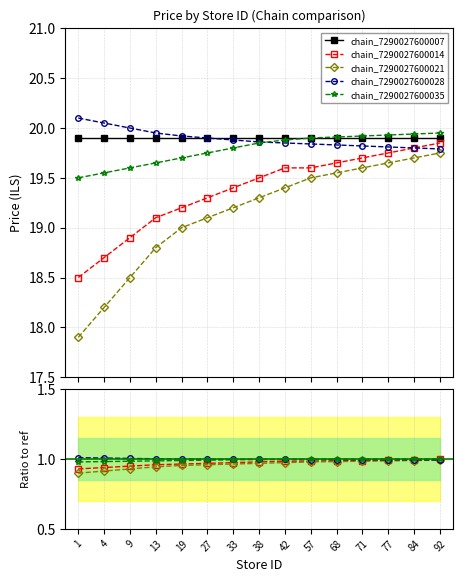

List the labels in order of chain_7290027600007 value, smallest first.

1, 4, 9, 13, 19, 27, 33, 38, 42, 57, 68, 71, 77, 84, 92